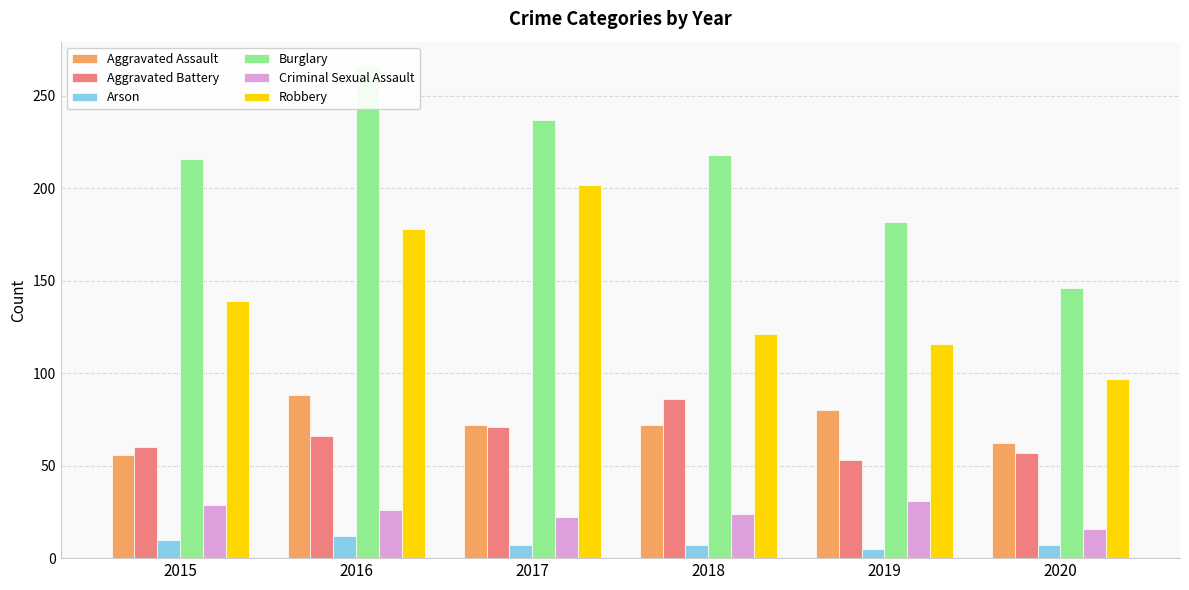

Reading left to right, list all the values displayed in this chart.

Aggravated Assault: 56	88	72	72	80	62
Aggravated Battery: 60	66	71	86	53	57
Arson: 10	12	7	7	5	7
Burglary: 216	266	237	218	182	146
Criminal Sexual Assault: 29	26	22	24	31	16
Robbery: 139	178	202	121	116	97